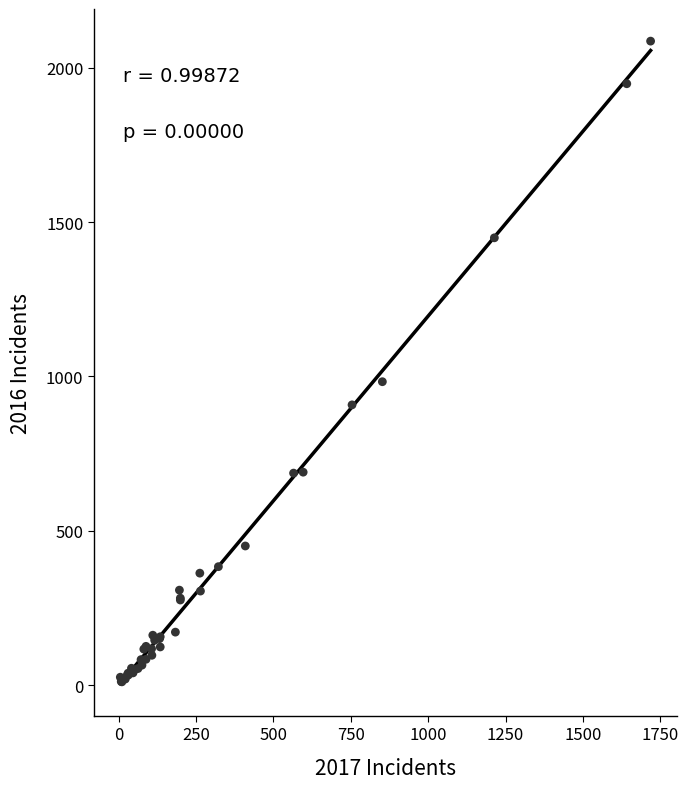

What Y value in the scatter plot is closest to 1048?

983